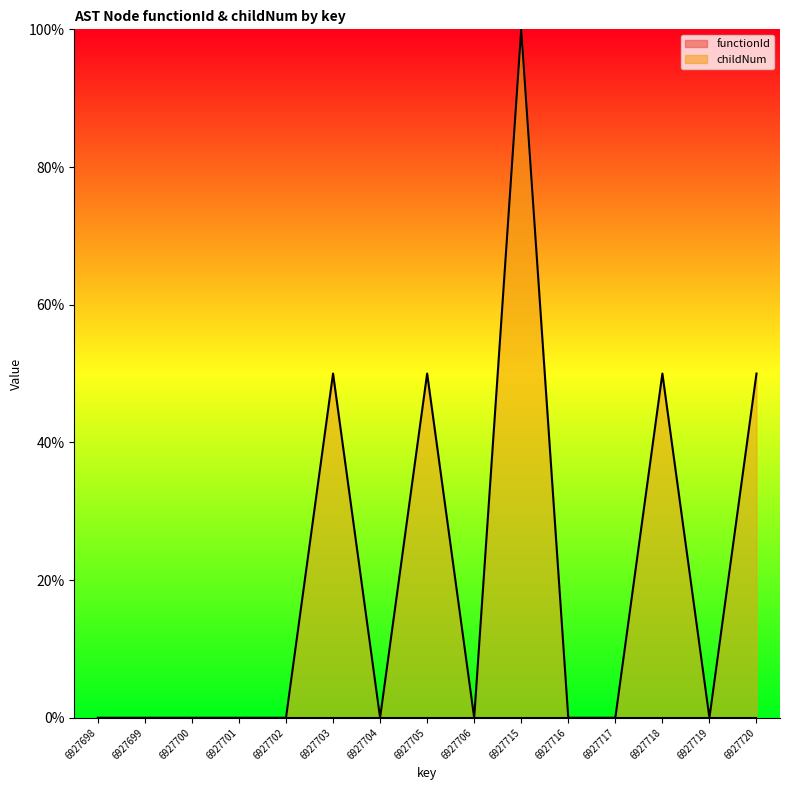

True or false: the data shows 0.0 at 6927700.

True